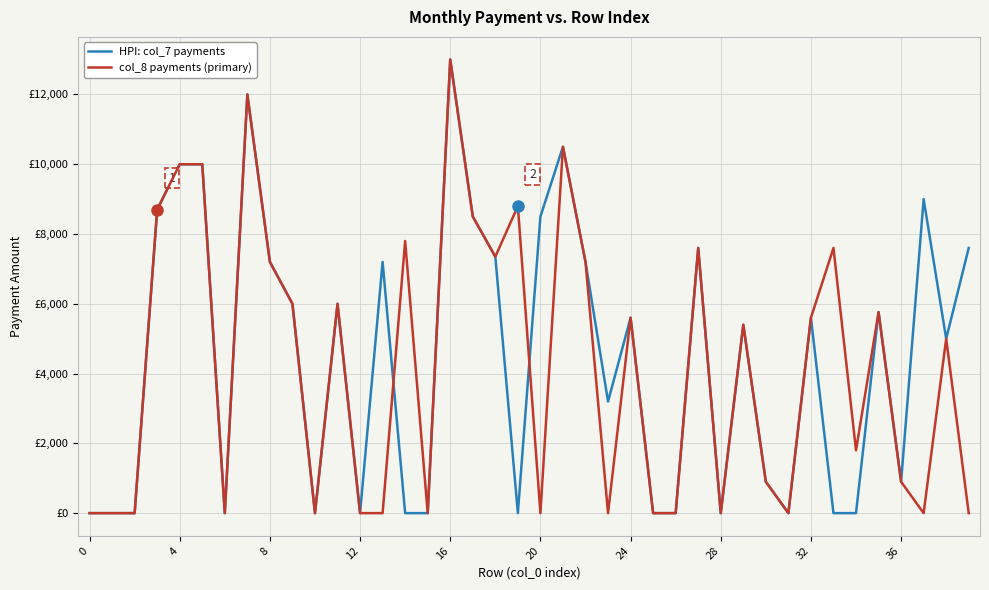

List the series in order of their peak value, highest first.

HPI: col_7 payments, col_8 payments (primary)